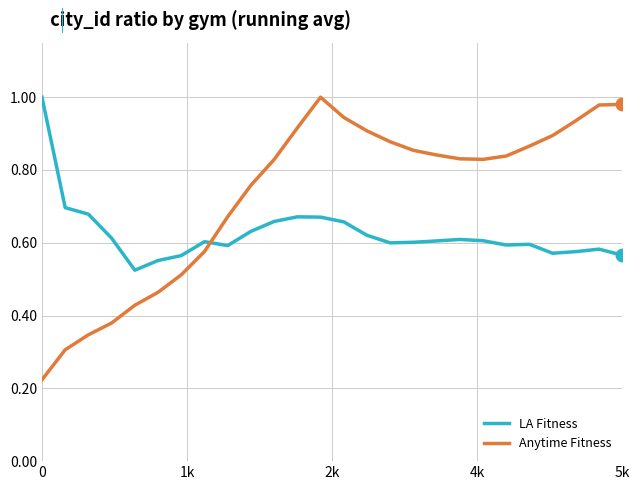

How many times do LA Fitness and Anytime Fitness cross each other?

1